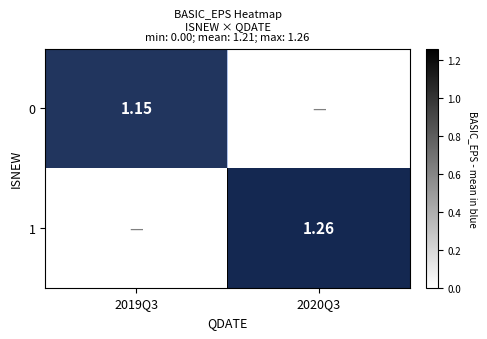

Is the value of 0 at 2019Q3 greater than the value of 1 at 2020Q3?

No